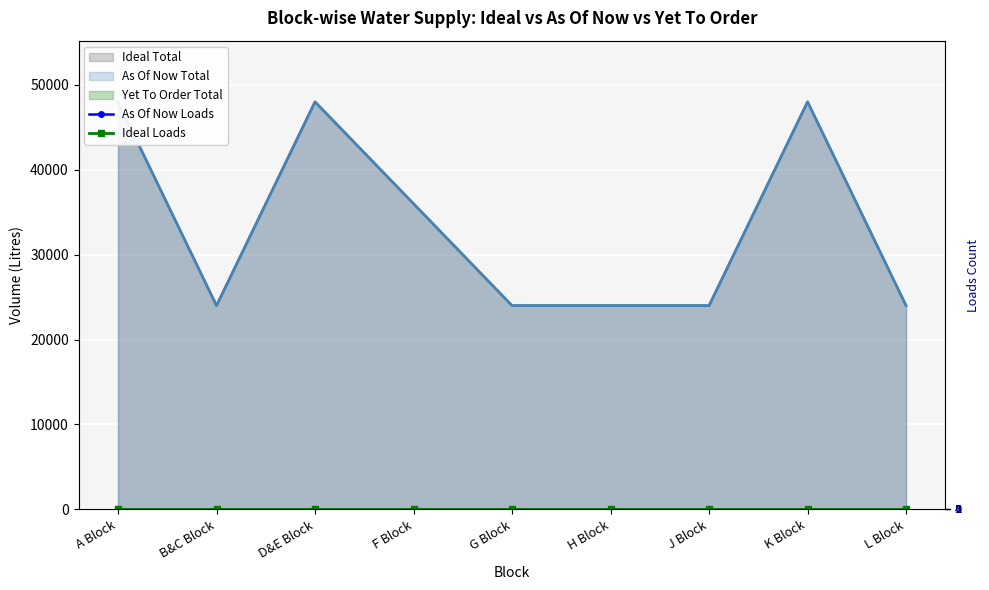

Which category has the highest value across all series?

A Block